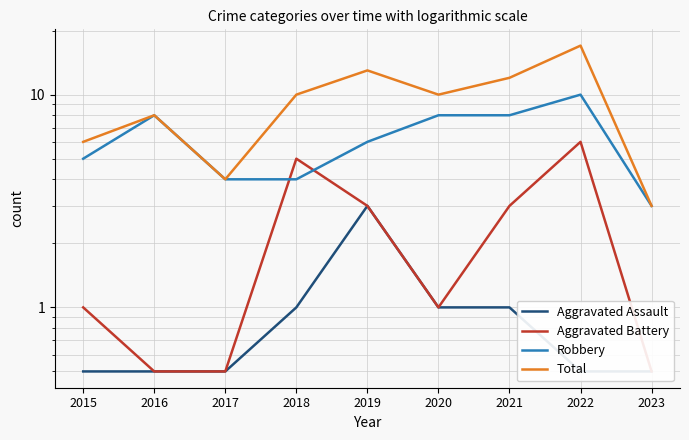

At which label does Robbery reach its minimum?

2023